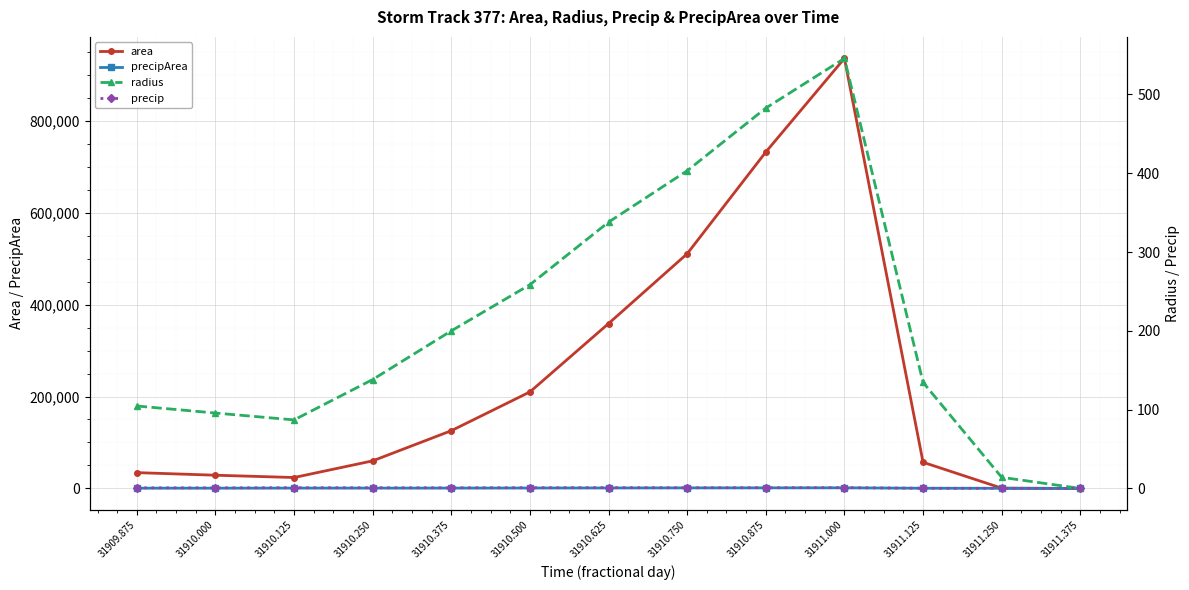

What is the value of the area point at the 1st from the left?

34375